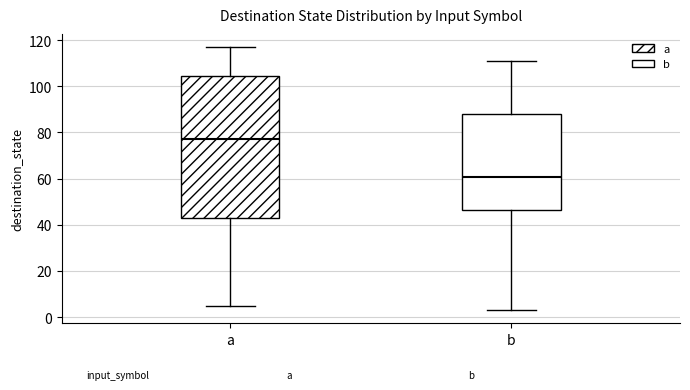

Reading left to right, read every box against the y-axis: the position of its median line, the range the box covers, and the ends of its whiskers. The values are not printed on the chart, so give them approximately, as read against the axis.

a: median 78, box 44 to 104, whiskers 6 to 118
b: median 60, box 46 to 88, whiskers 4 to 112